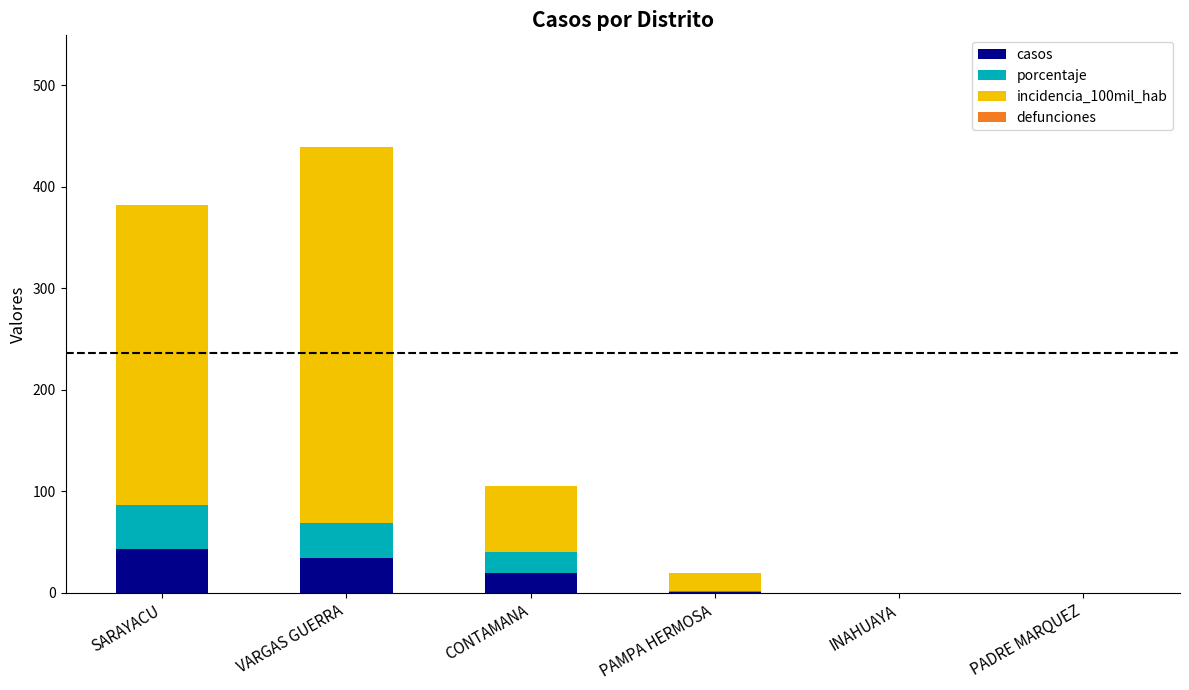

The value of casos at INAHUAYA is 27.7. True or false?

False